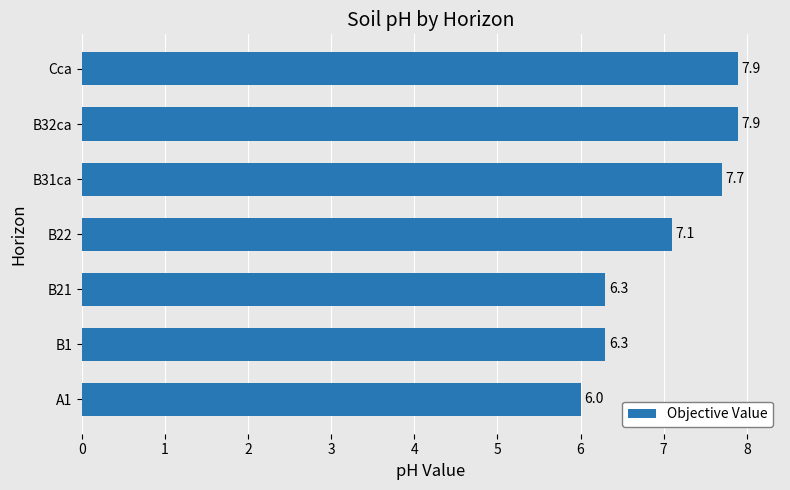

What is the greatest value displayed?

7.9